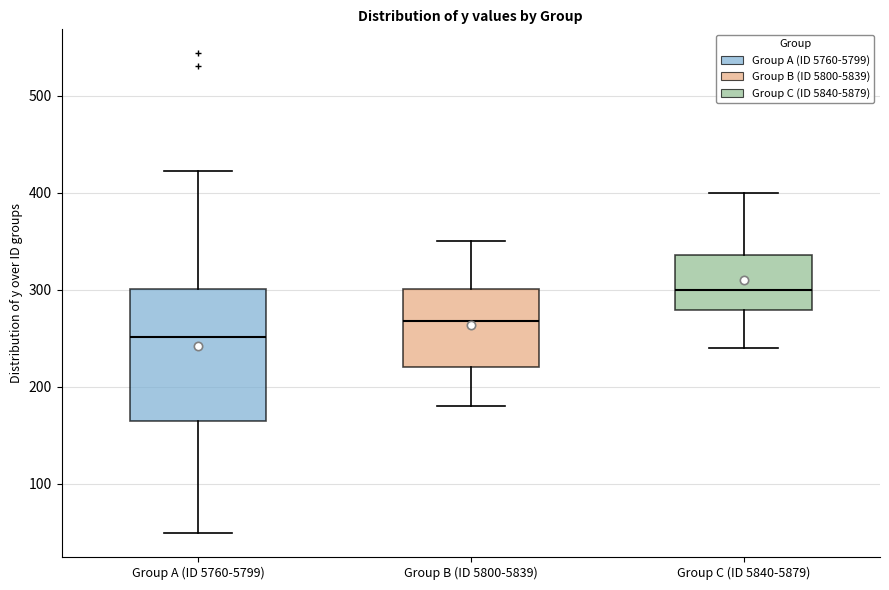

Which box's median line is the lowest?

Group A (ID 5760-5799)